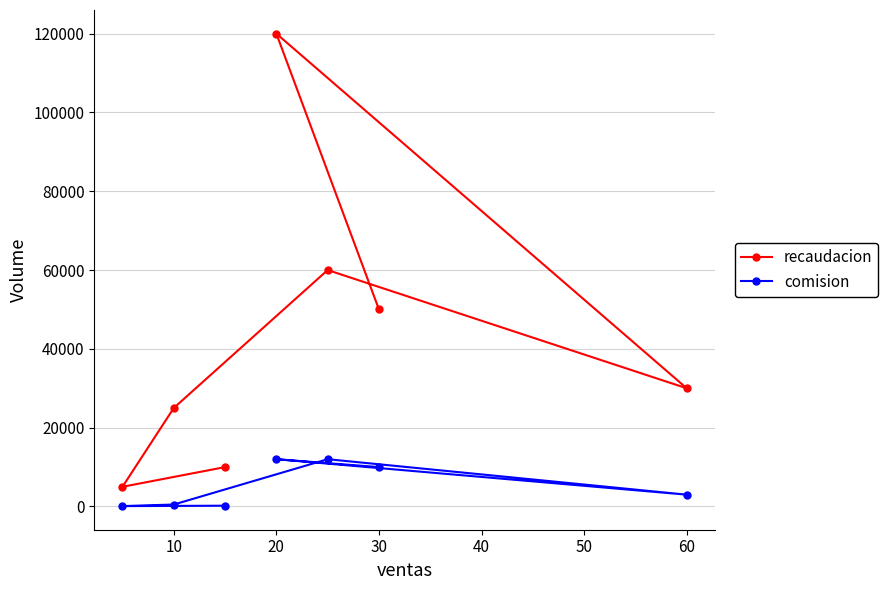

At how many categories does at least one series exceed 21416?

5